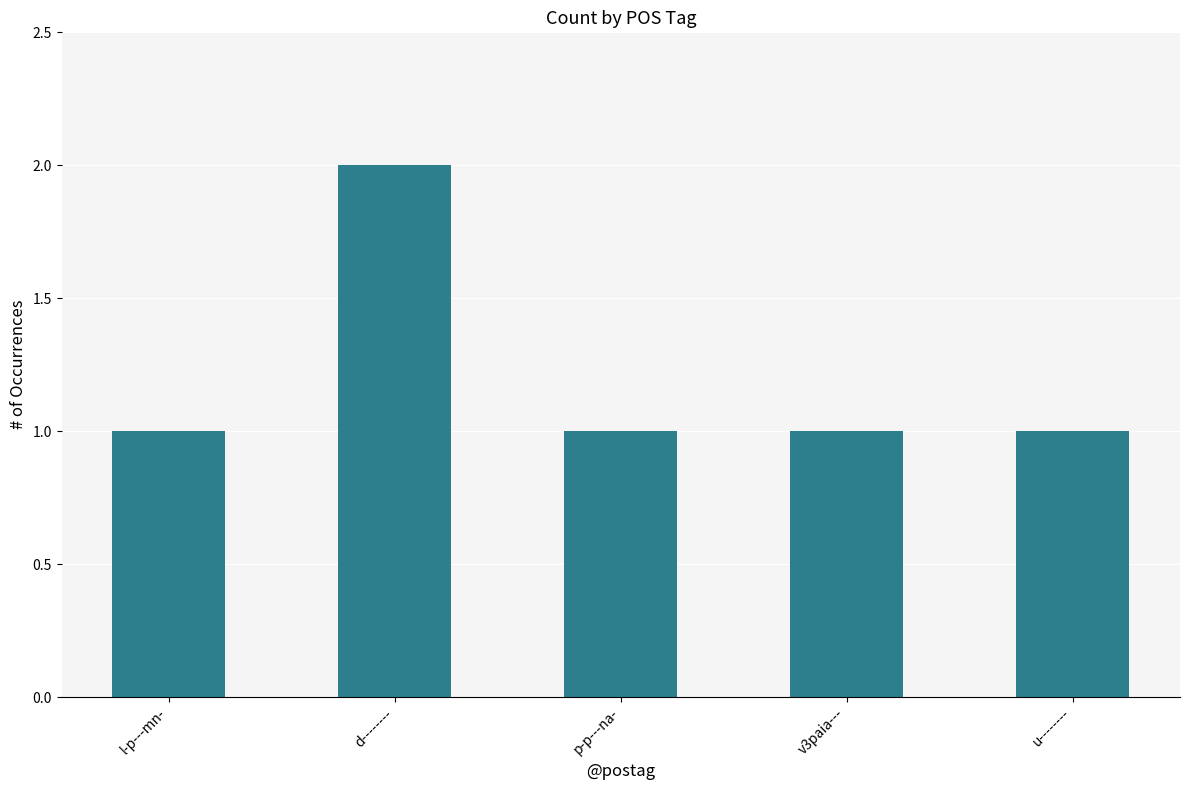

What is the minimum value shown in the chart?

1